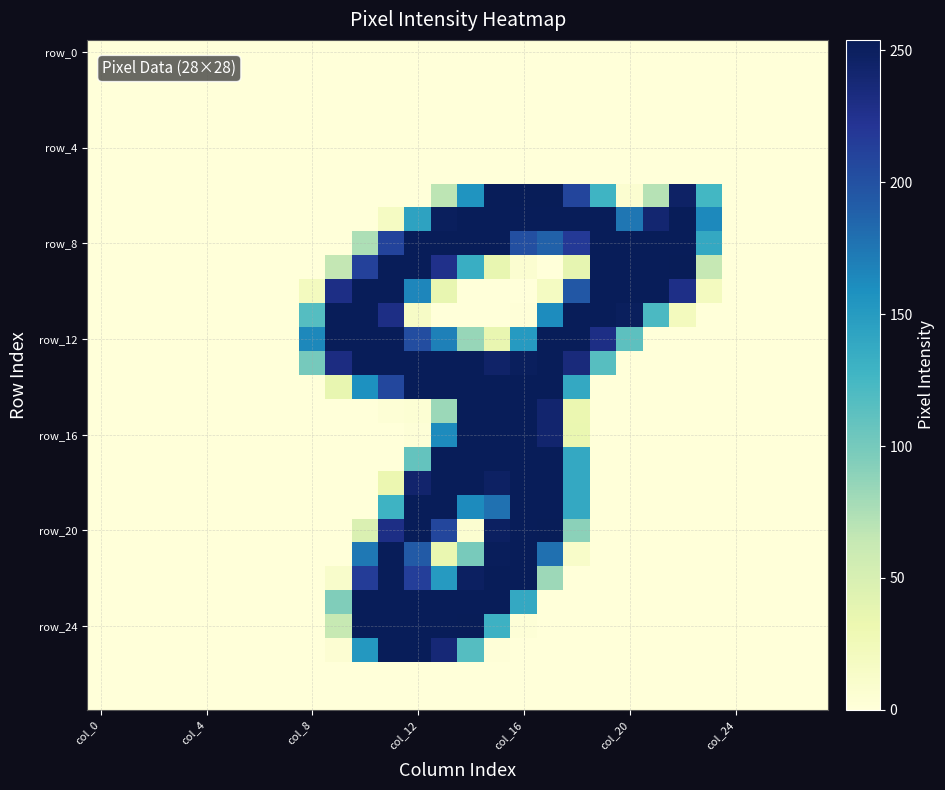

What is the greatest value displayed?

254